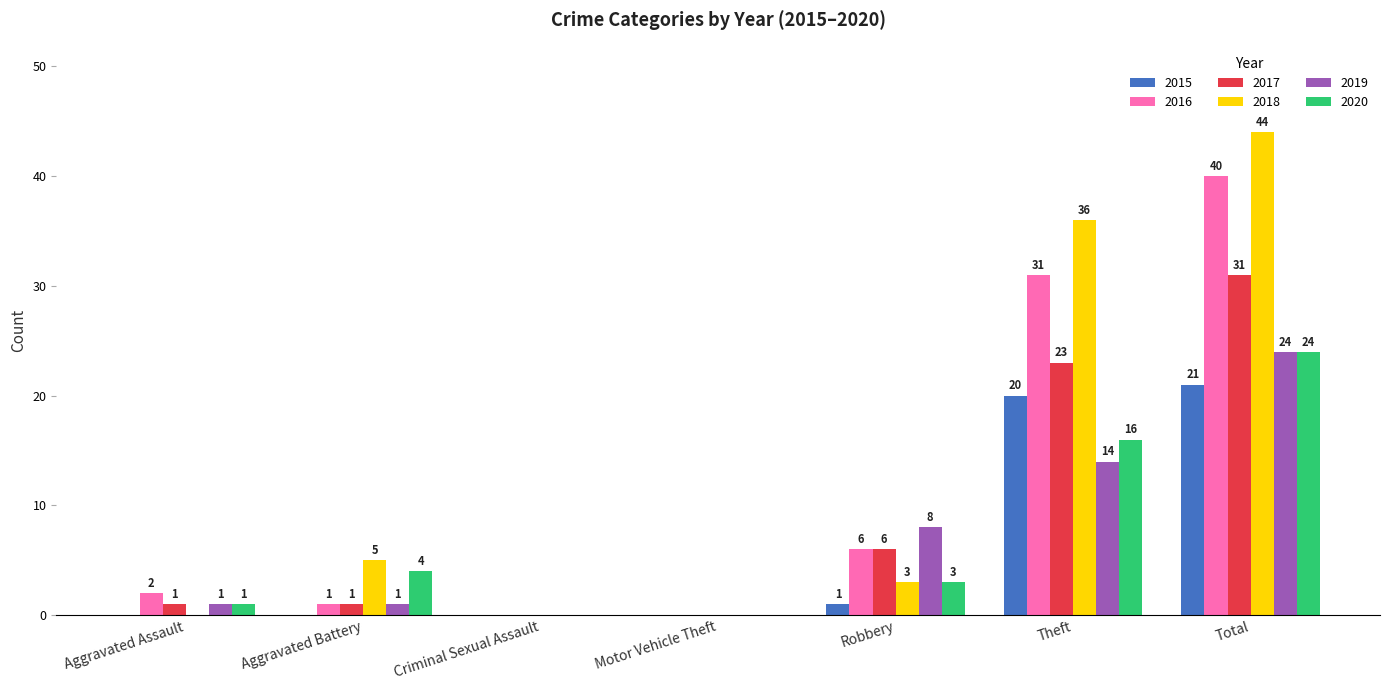

What is the average value of the 2017 series?

9